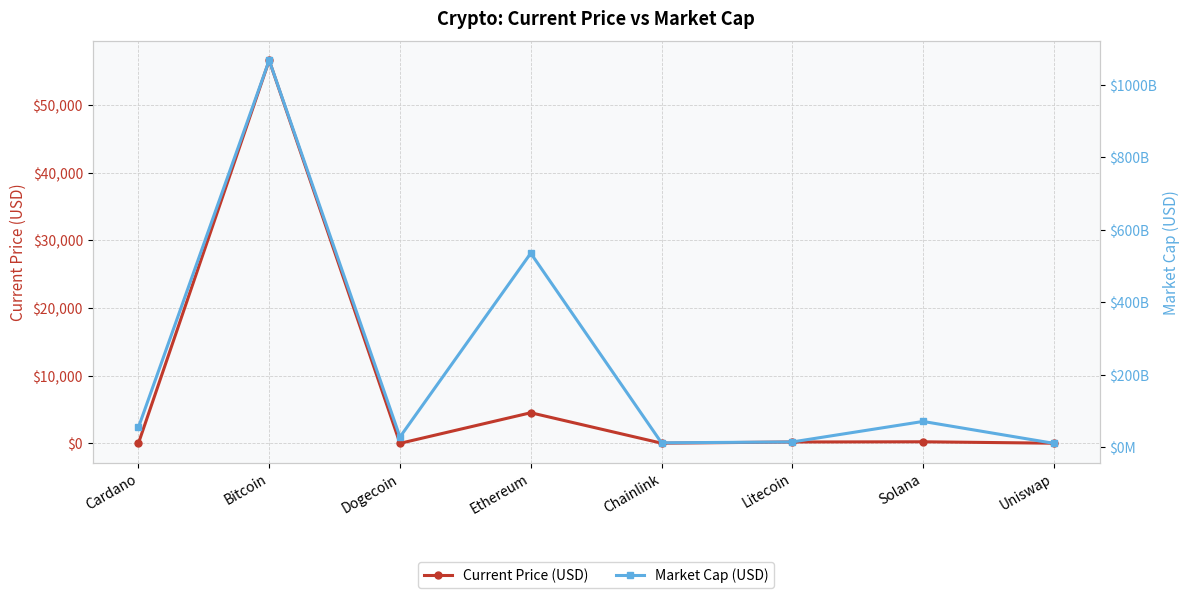

Which has a higher value, Litecoin or Chainlink?

Litecoin